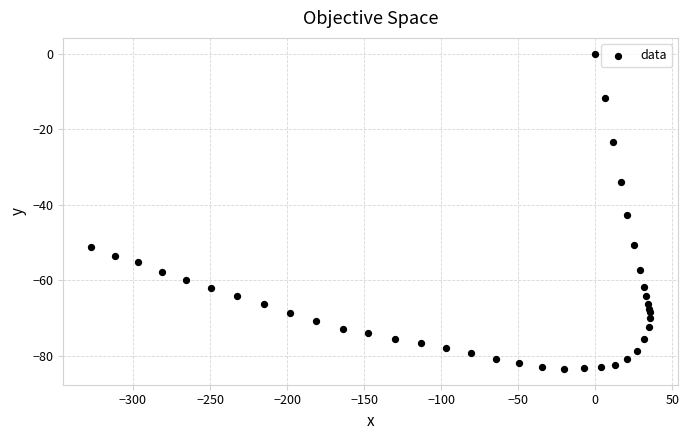

What Y value in the scatter plot is closest to -41?

-42.7